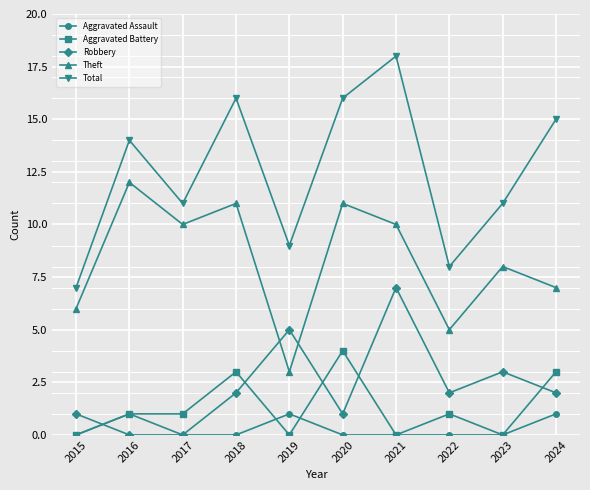

Reading left to right, what are all the values shown in this chart?

Aggravated Assault: 0	1	0	0	1	0	0	0	0	1
Aggravated Battery: 0	1	1	3	0	4	0	1	0	3
Robbery: 1	0	0	2	5	1	7	2	3	2
Theft: 6	12	10	11	3	11	10	5	8	7
Total: 7	14	11	16	9	16	18	8	11	15